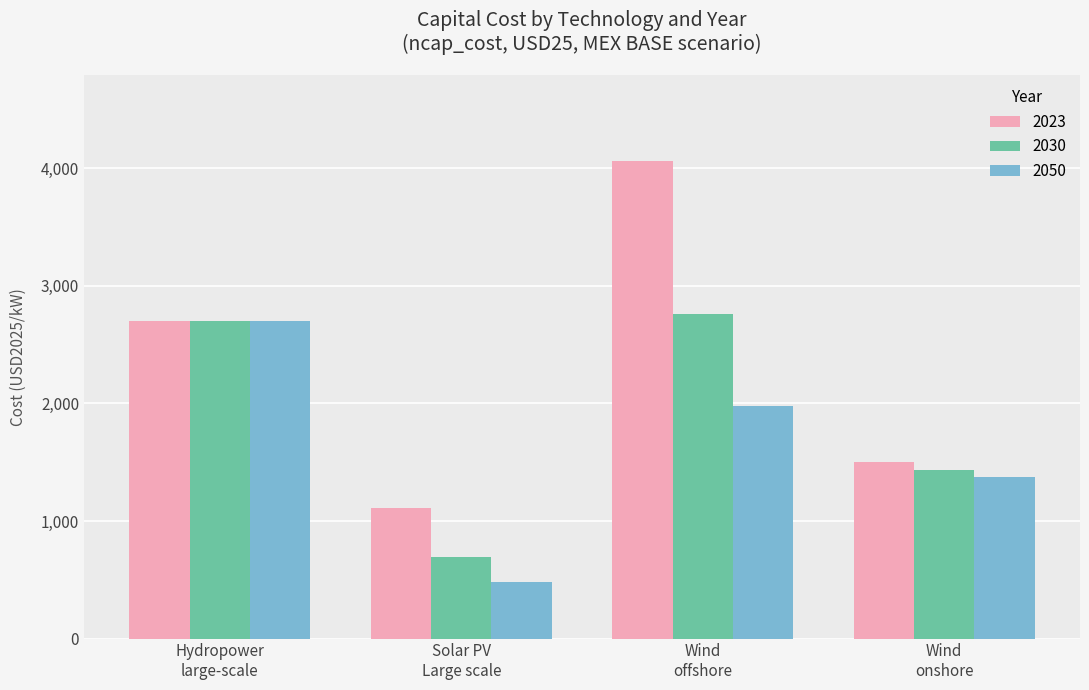

List the series in order of their overall mean, highest first.

2023, 2030, 2050